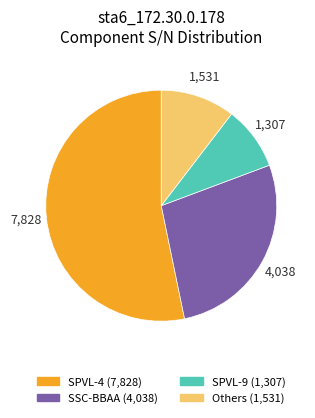

Is there any slice that represents more than half of the pie?

Yes